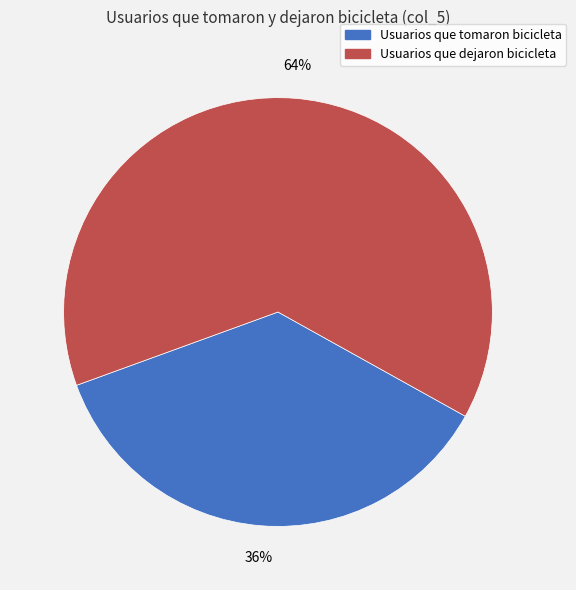

How many slices are in this pie chart?

2